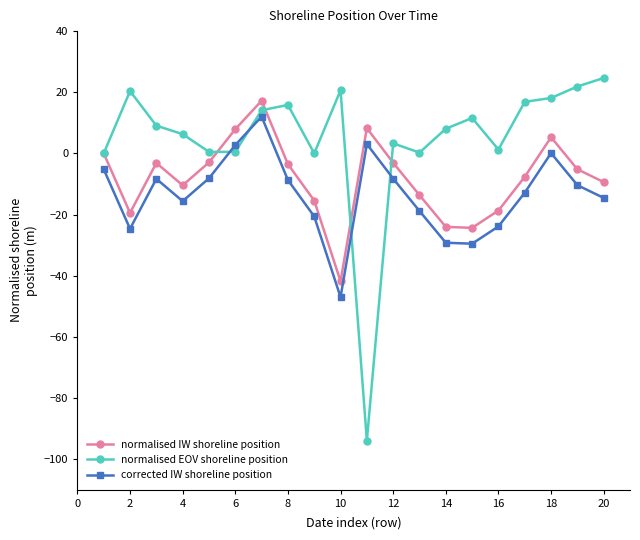

What is the sum of all corrected IW shoreline position values?

-268.0